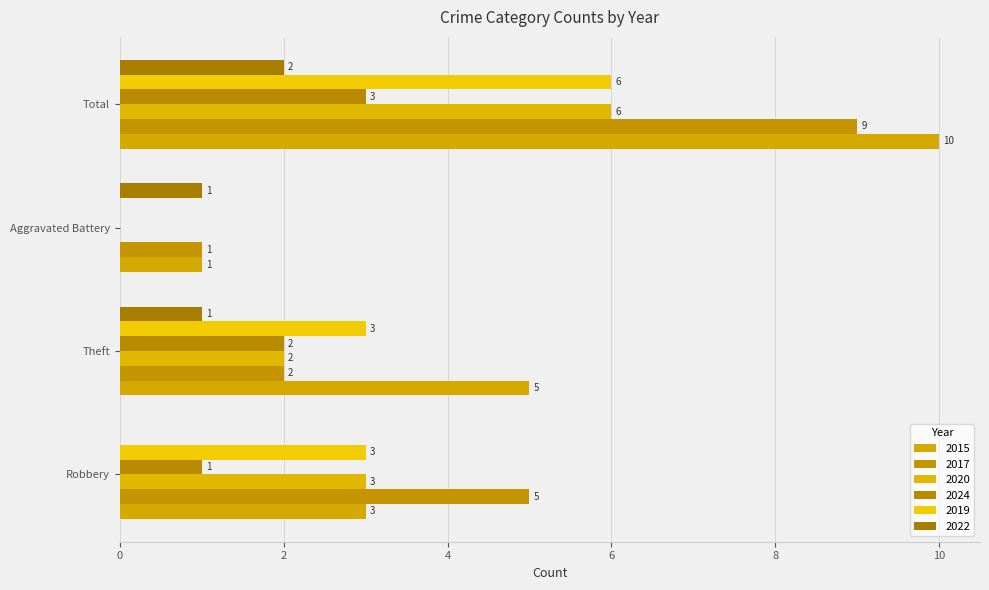

Is it true that 2017 equals 1 at Aggravated Battery?

True